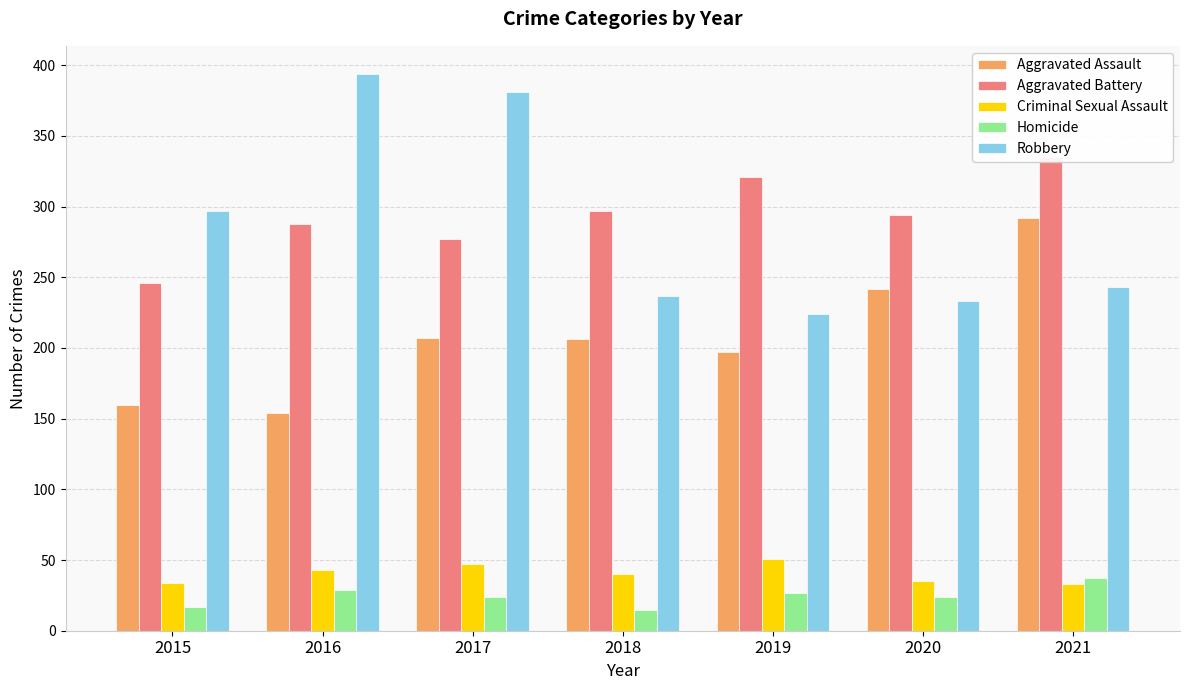

How many values in the Robbery series exceed 243?

3